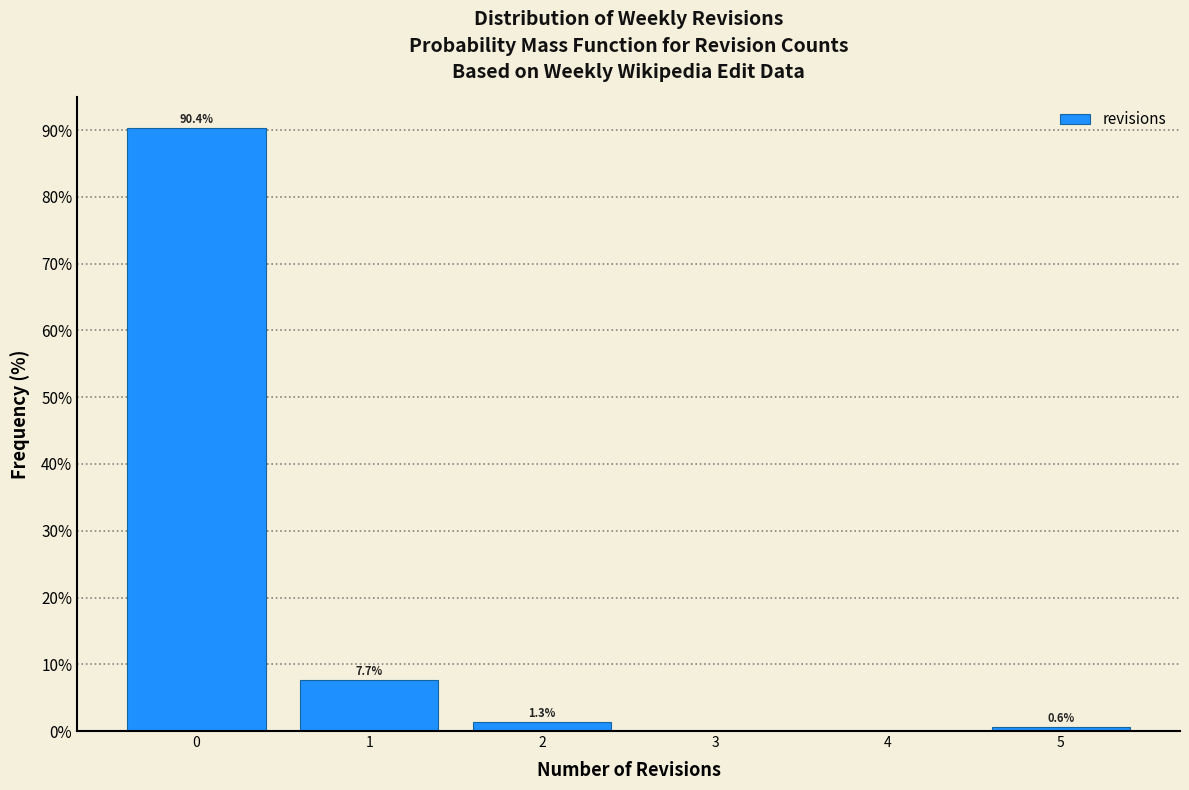

Which range on the x-axis has the tallest bar?

-0.5 to 0.5